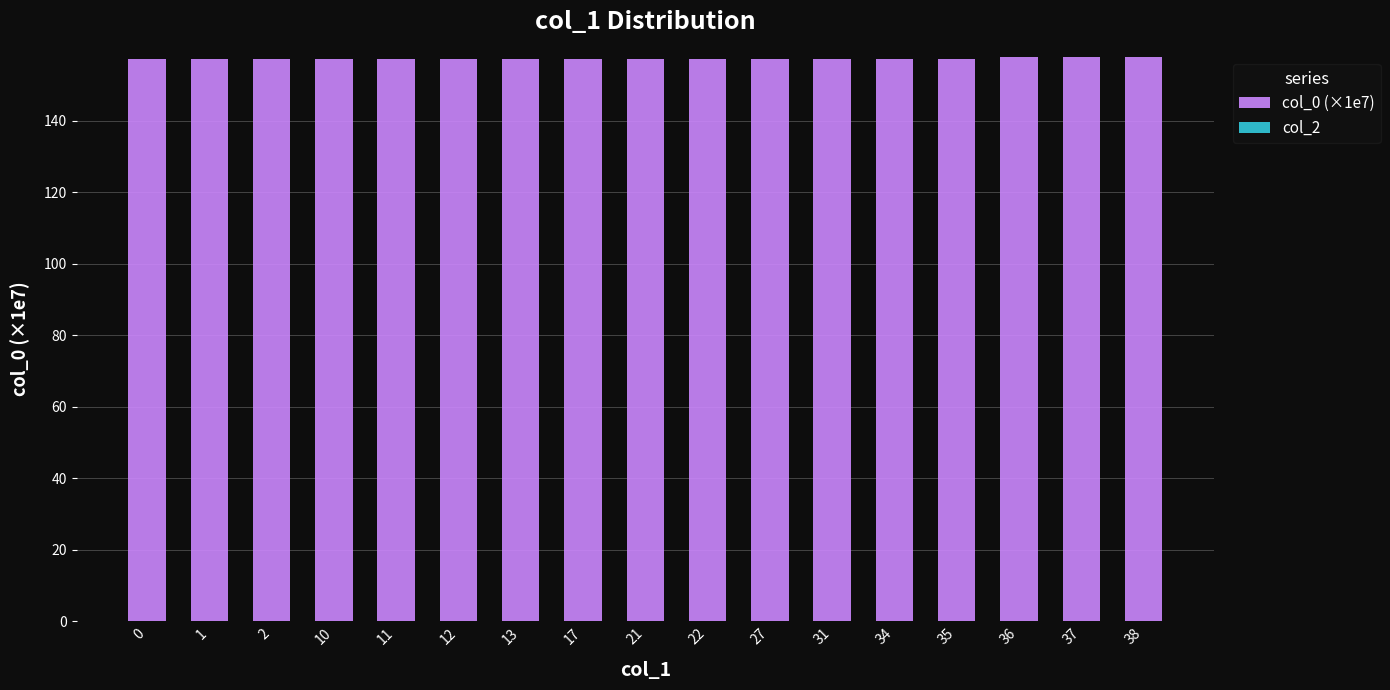

Approximately how many times larger is the value at 22 compared to 36?

1.0